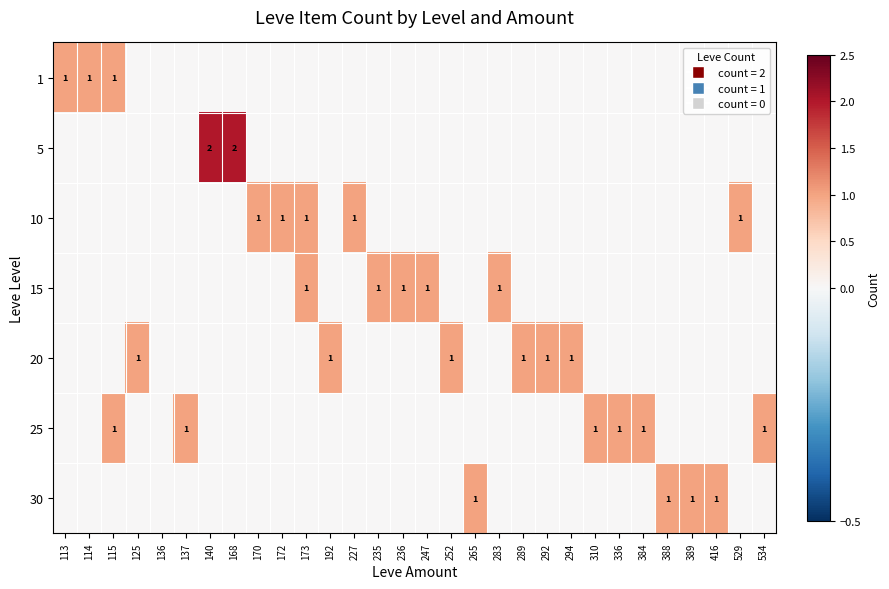

What is the total value across all series at 283?

1